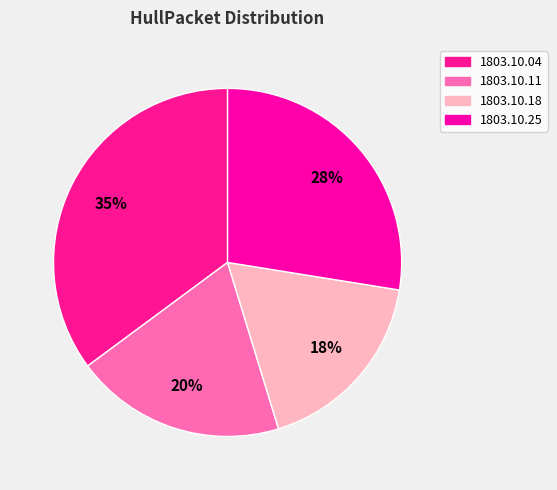

Which category has the biggest portion of the pie?

1803.10.04